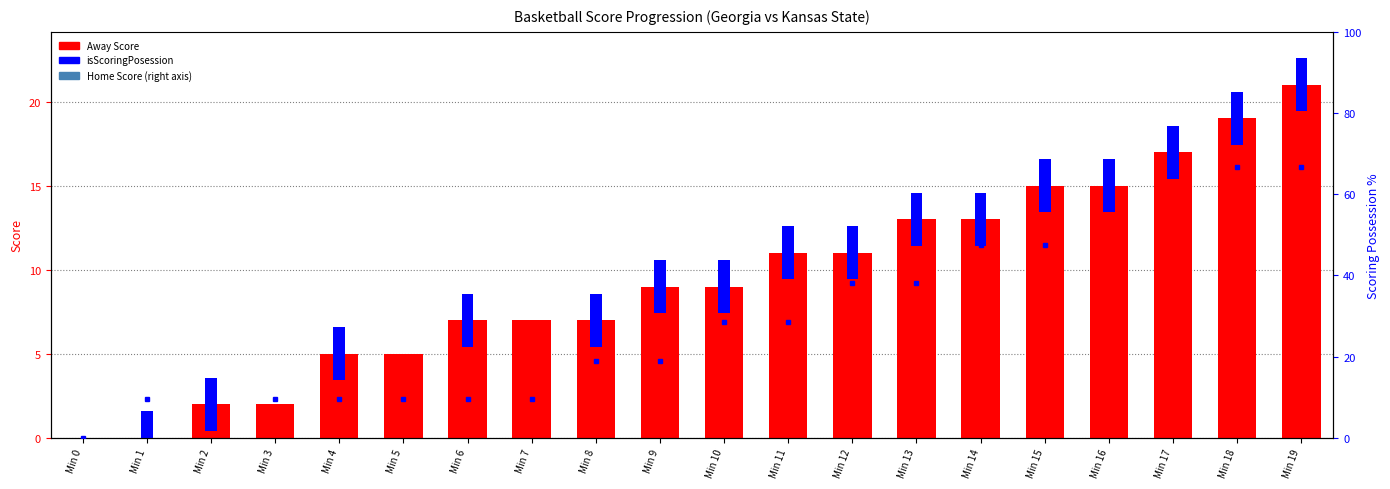

Which series has the largest range (max minus min)?

Home Score (right)